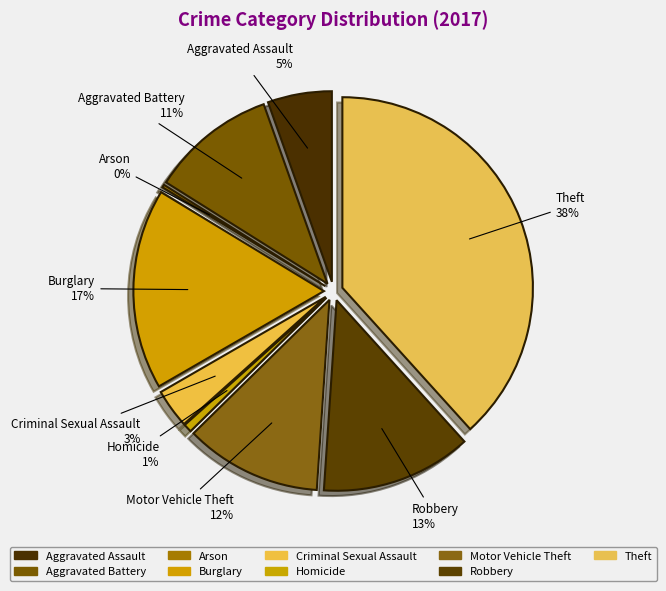

Is Criminal Sexual Assault the majority of the pie?

No